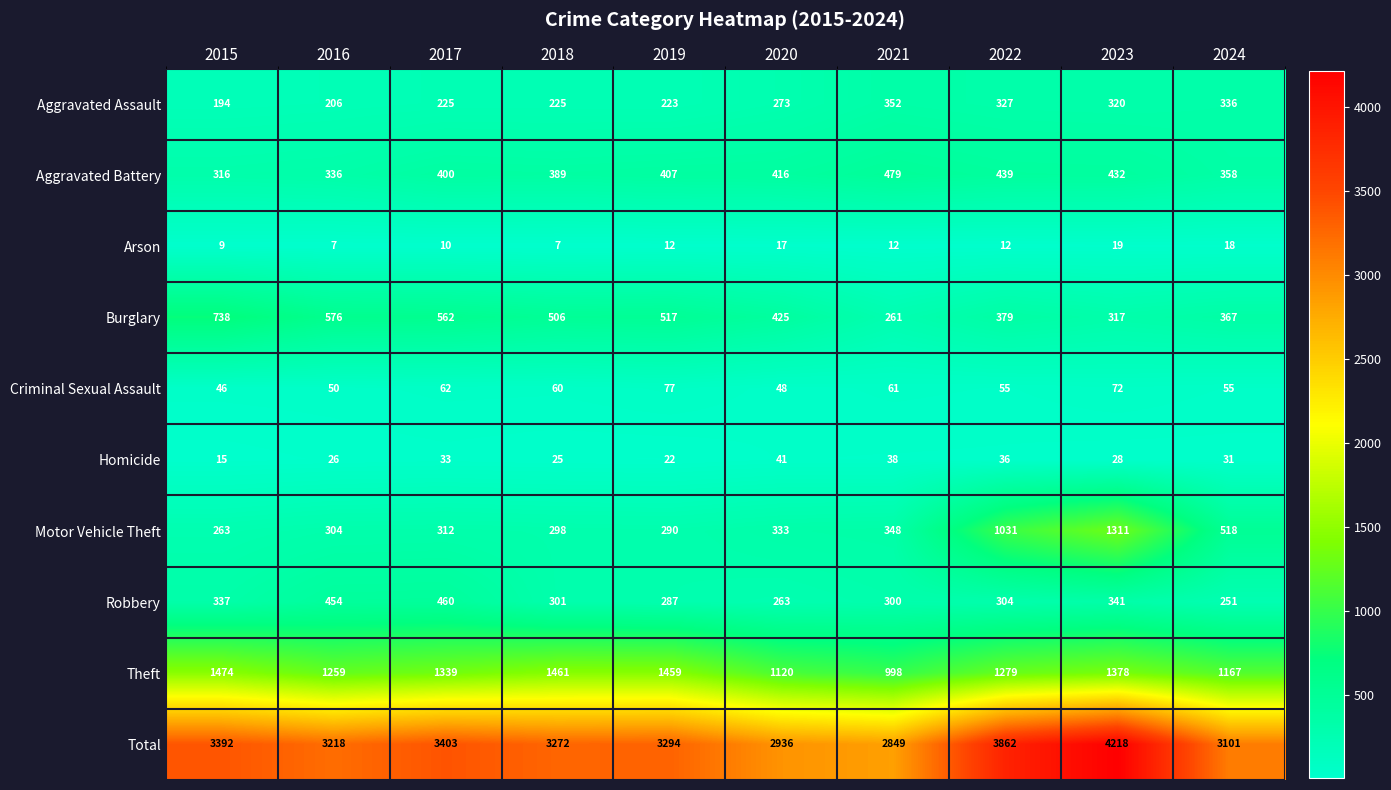

At 2020, list the series in order from smallest to largest.

Arson, Homicide, Criminal Sexual Assault, Robbery, Aggravated Assault, Motor Vehicle Theft, Aggravated Battery, Burglary, Theft, Total